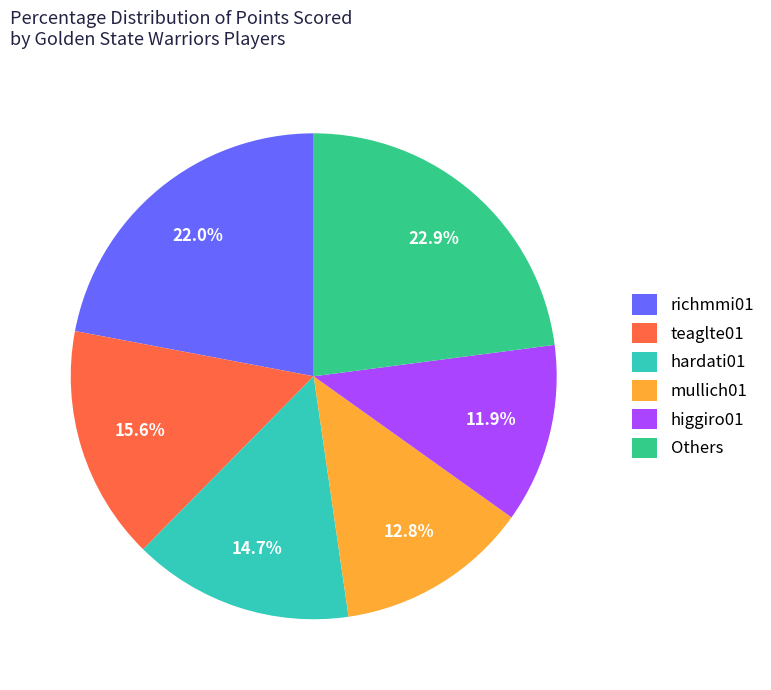

Does Others represent more than half of the total?

No